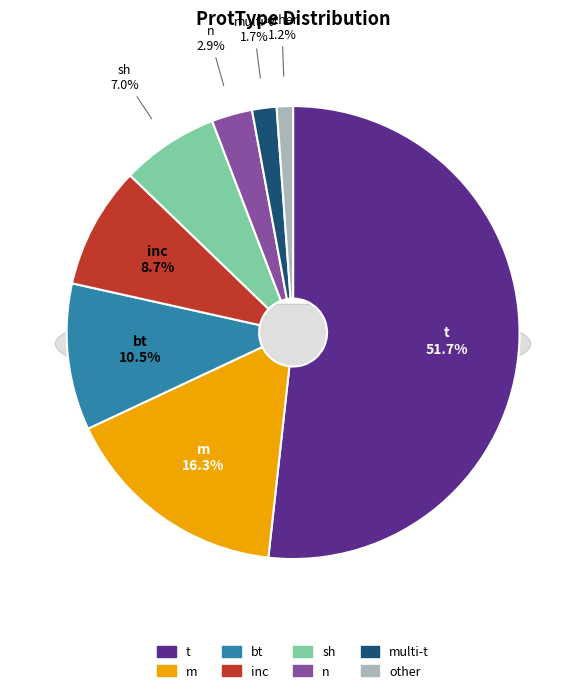

What is the largest slice in the pie chart?

t